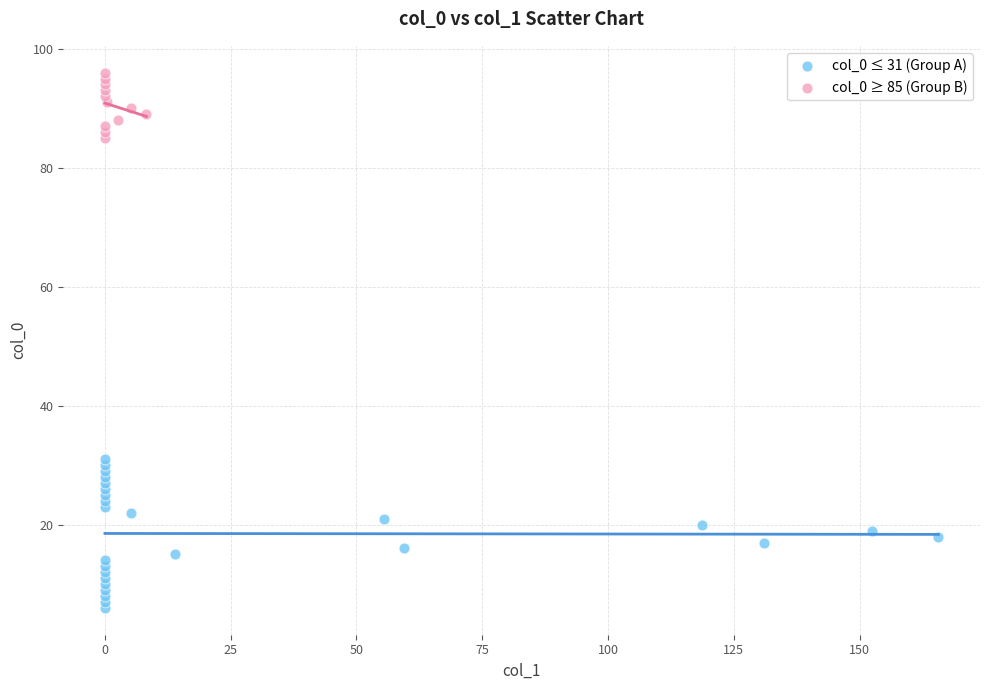

Which series has the largest Y range (max minus min)?

col_0 ≤ 31 (Group A)